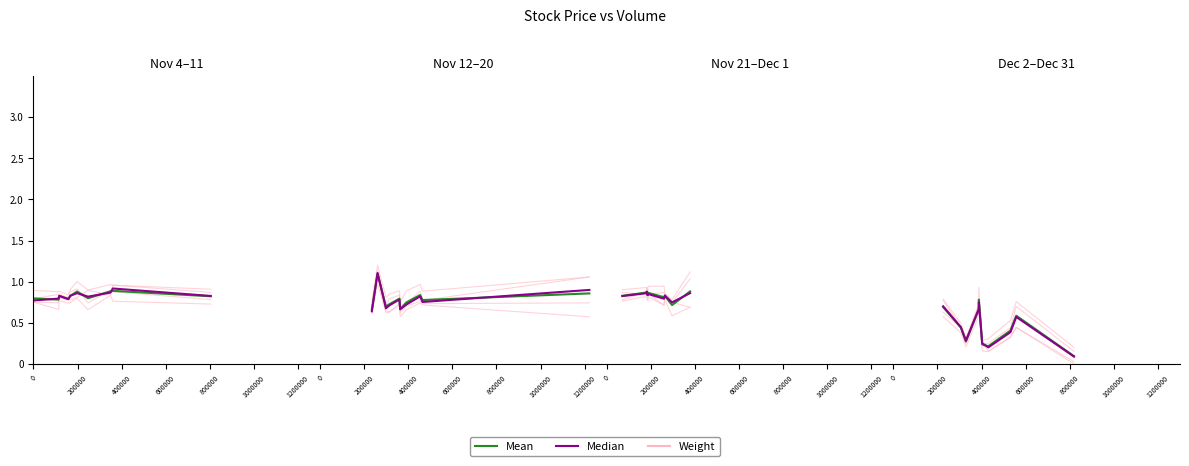

What is the total value across all series at 1200000?

0.6